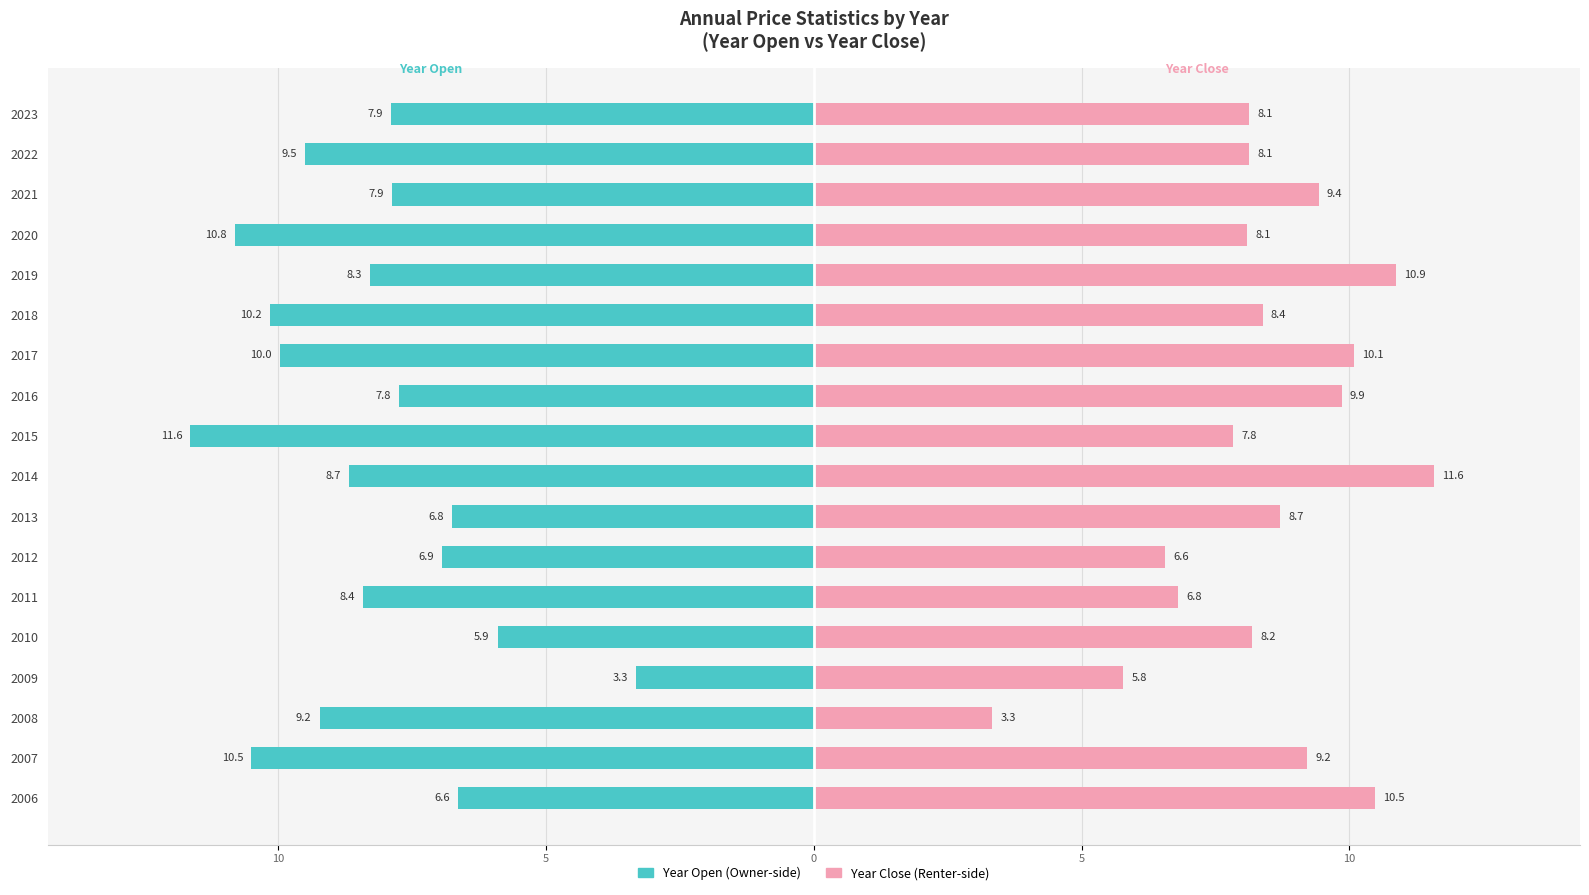

Reading left to right, transcribe all the data shown in this chart.

year_open: -6.6	-10.5	-9.2	-3.3	-5.9	-8.4	-6.9	-6.8	-8.7	-11.6	-7.8	-10.0	-10.2	-8.3	-10.8	-7.9	-9.5	-7.9
year_close: 10.5	9.2	3.3	5.8	8.2	6.8	6.6	8.7	11.6	7.8	9.9	10.1	8.4	10.9	8.1	9.4	8.1	8.1